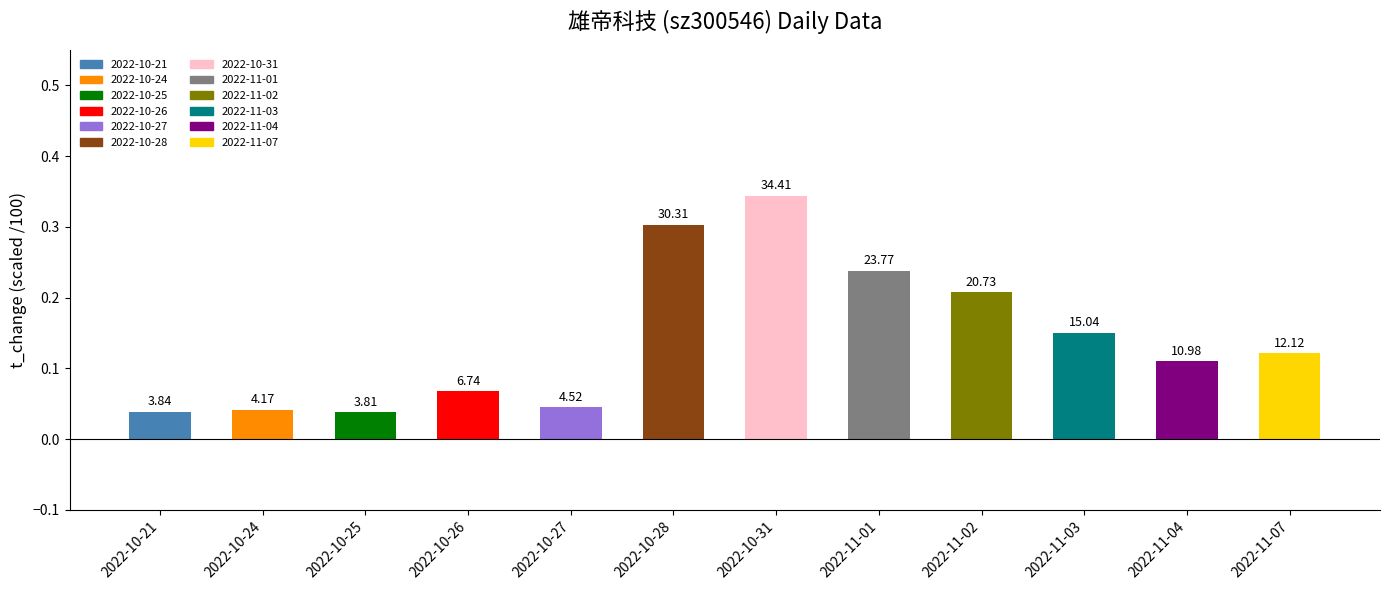

What is the difference between the values at 2022-11-01 and 2022-10-24?

0.2